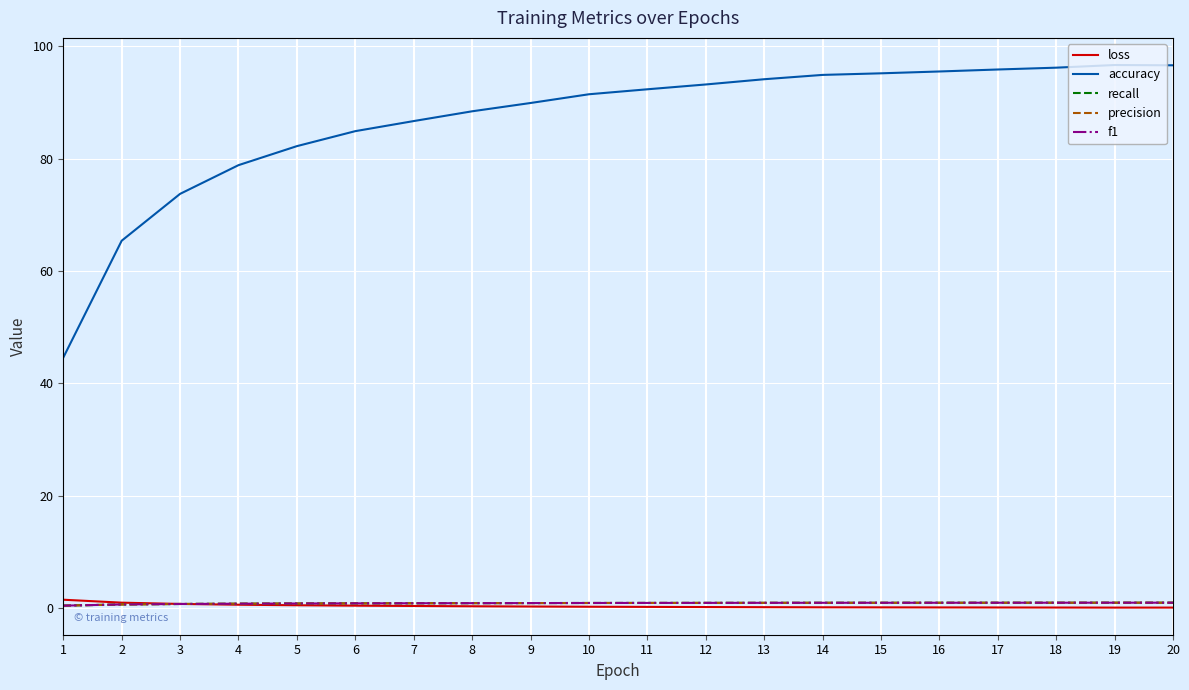

Which series has the largest total across all categories?

accuracy